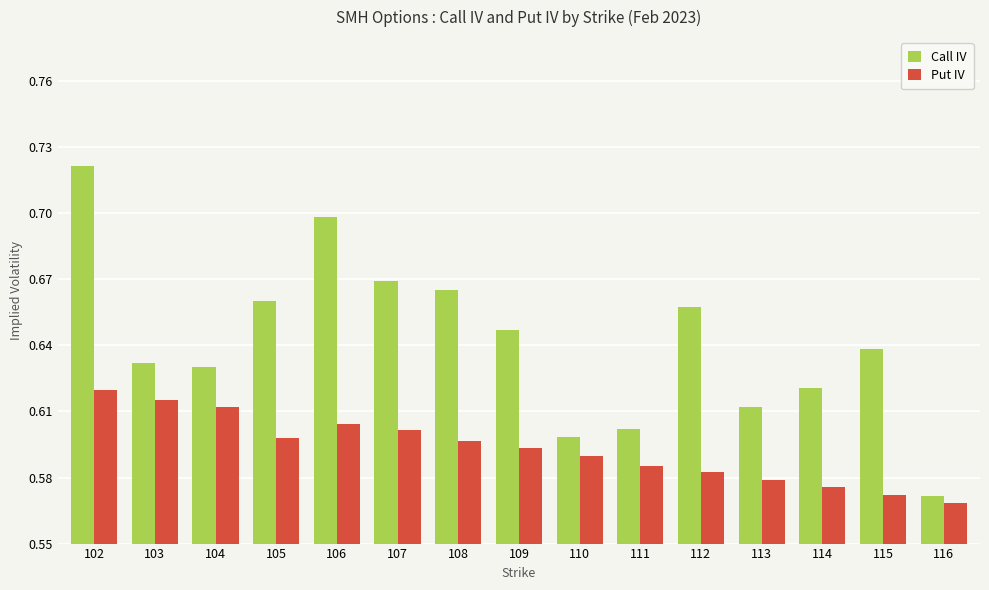

The value of Call IV at 111 is 0.6. True or false?

True